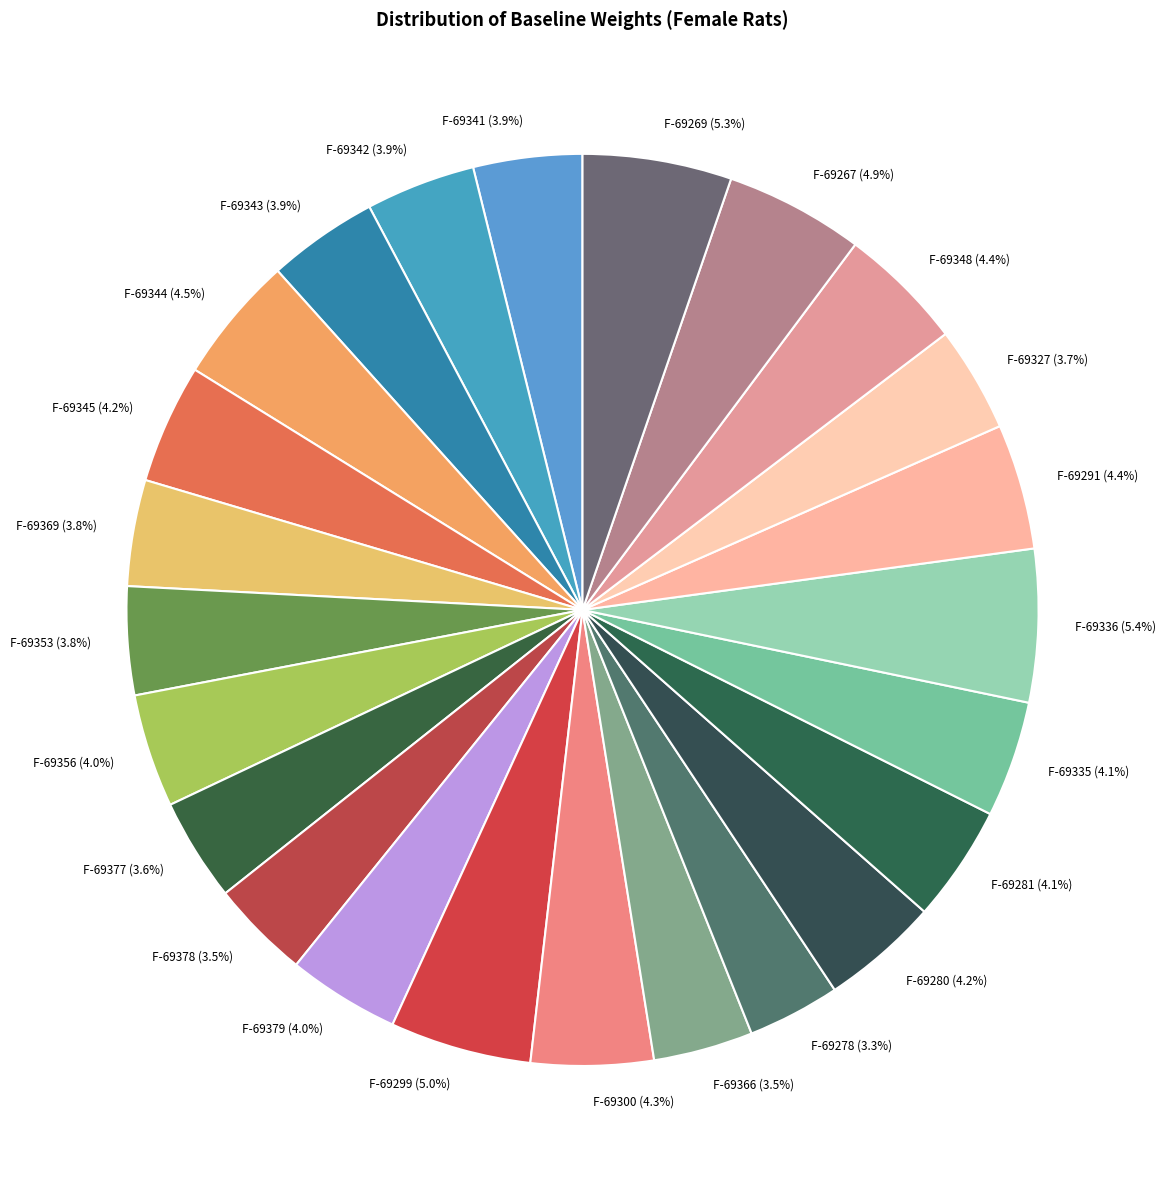

Count the number of slices in the pie.

24